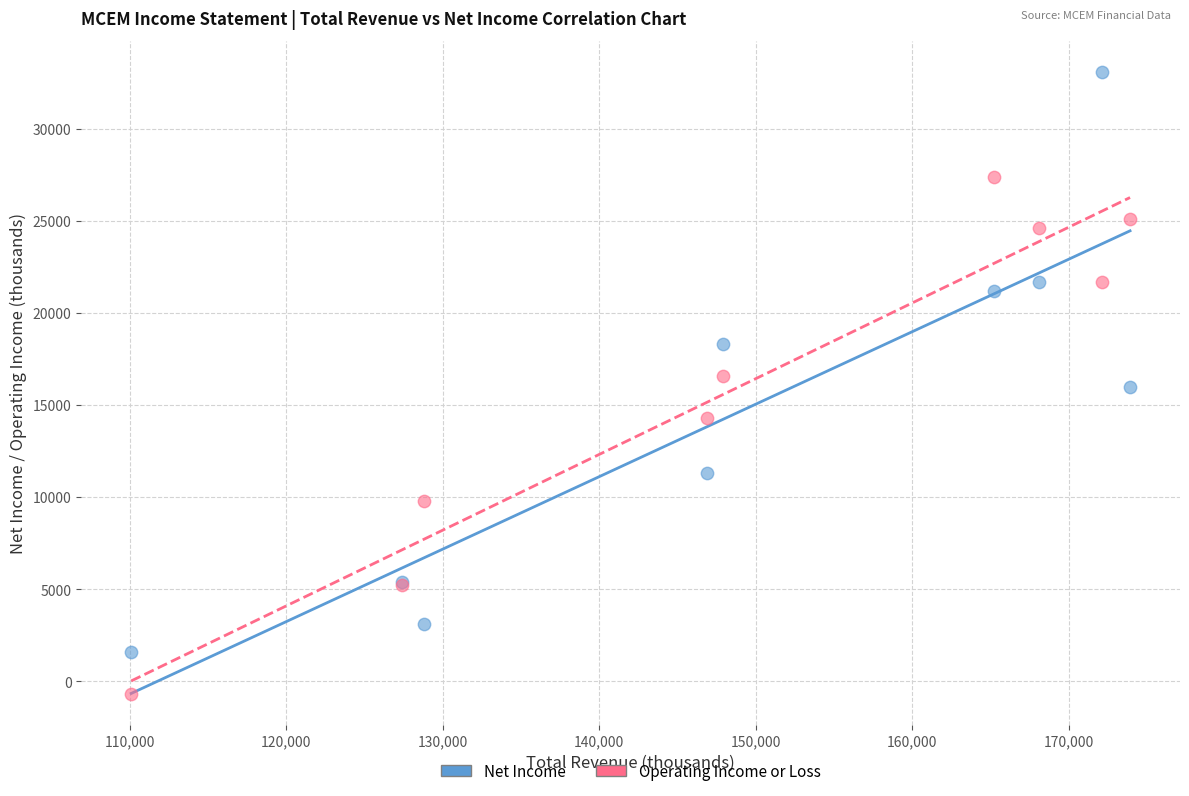

In the Operating Income or Loss series, what Y value is closest to 13350?

14300